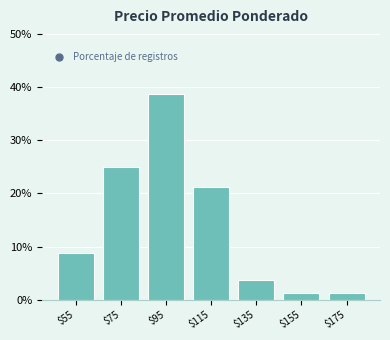

What is the value of the 3rd bar from the left?

38.8